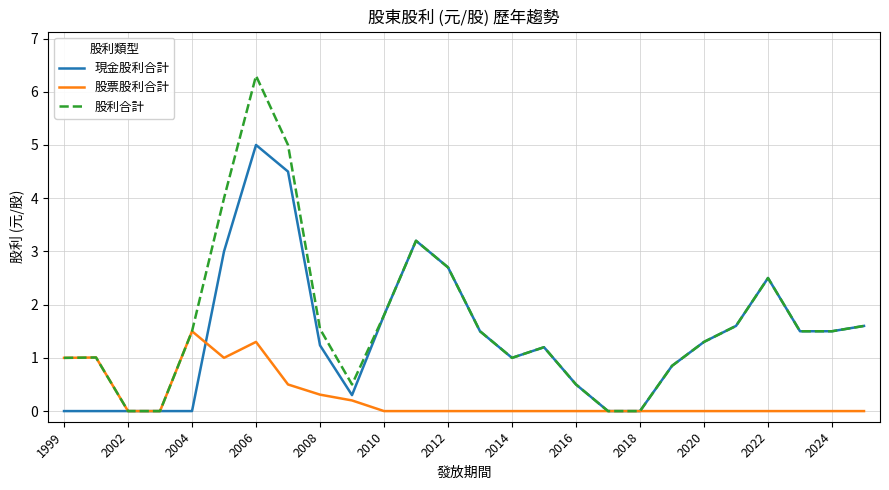

What is the greatest value displayed?

6.3